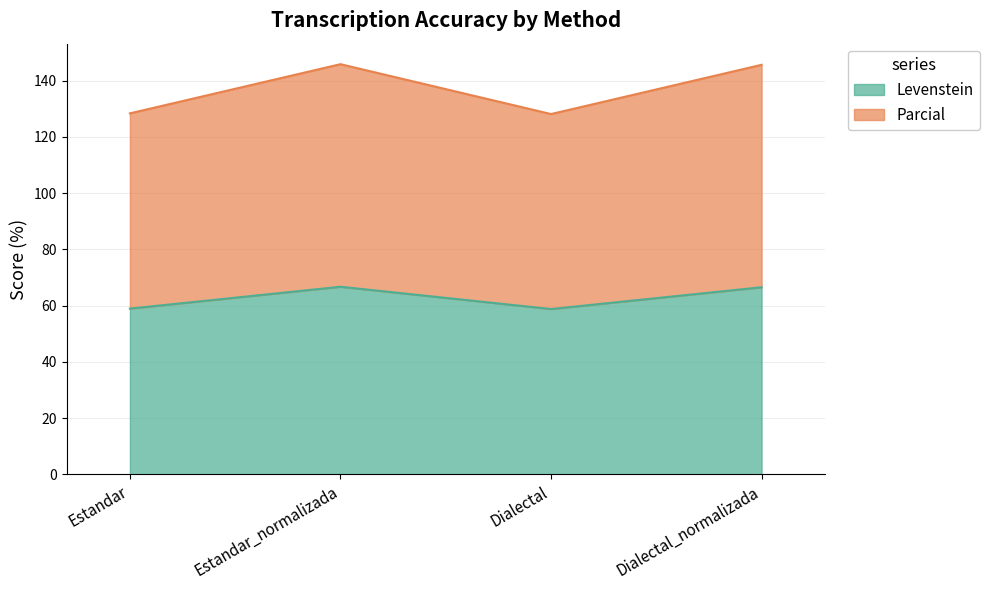

What is the difference between the Parcial values at Estandar and Dialectal?

0.2